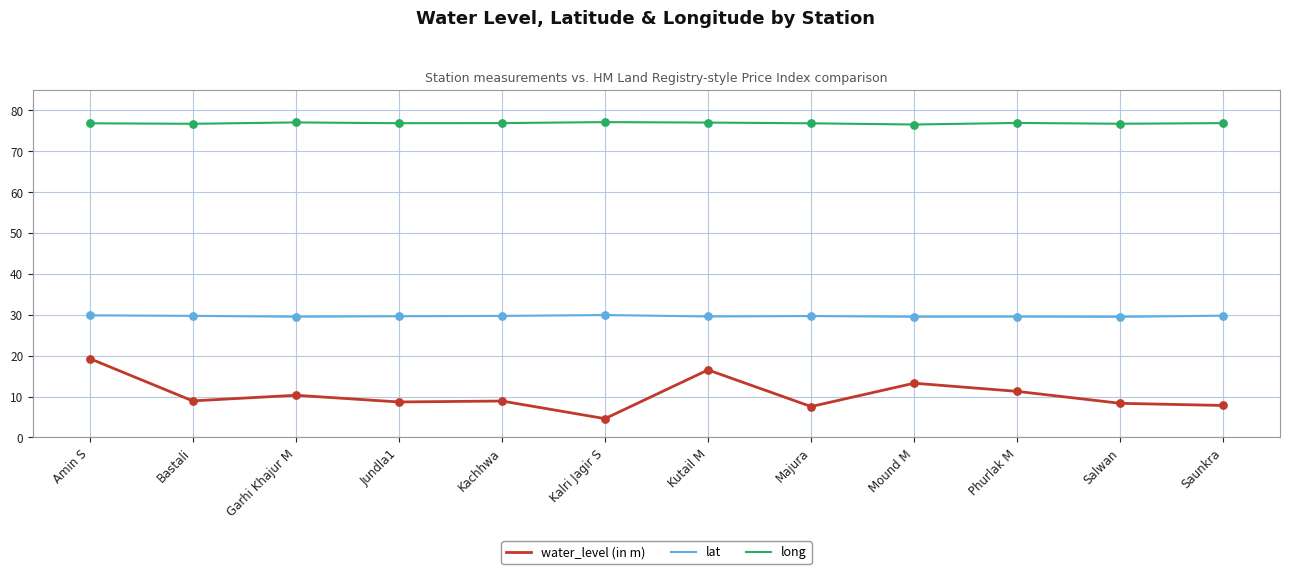

Is the value of lat at Kalri Jagir S greater than the value of water_level (in m) at Bastali?

Yes